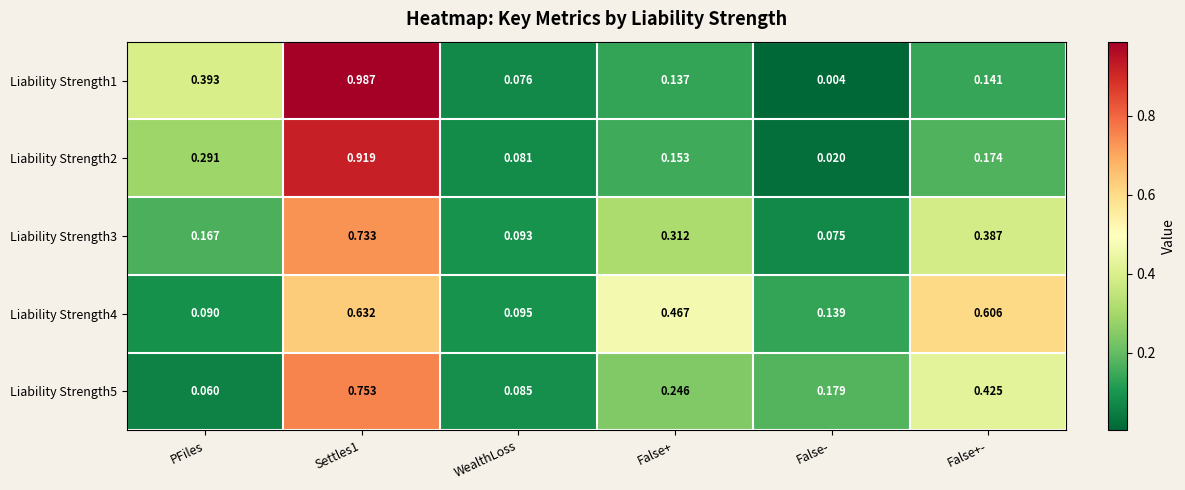

Where is Liability Strength3 nearest to the value 0?

False-